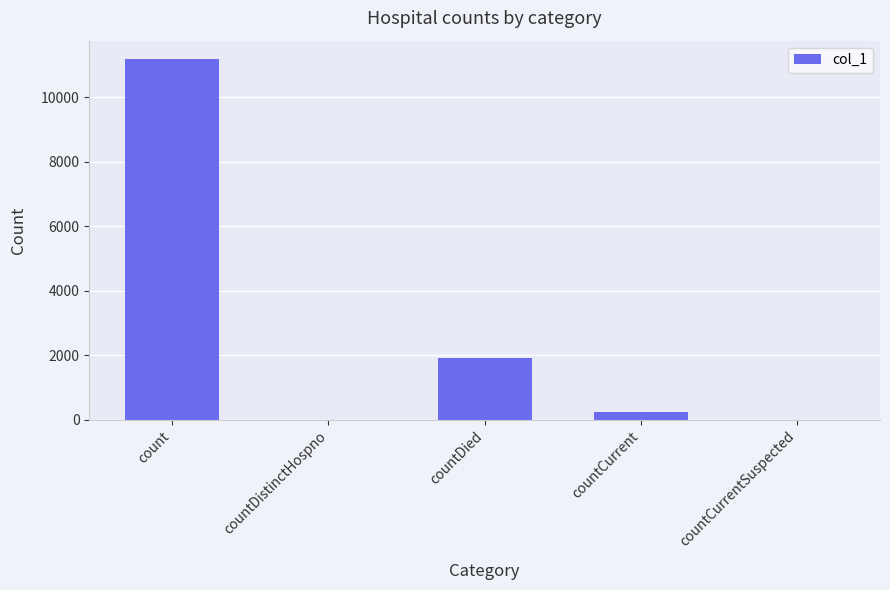

The value at countCurrentSuspected is -6140. True or false?

False